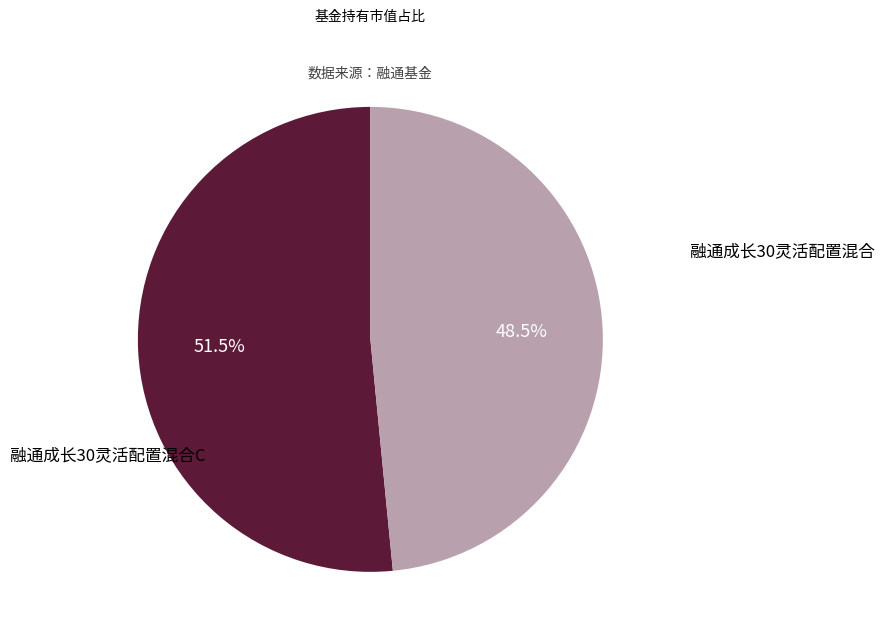

To the nearest percent, what is the average slice percentage?

50%